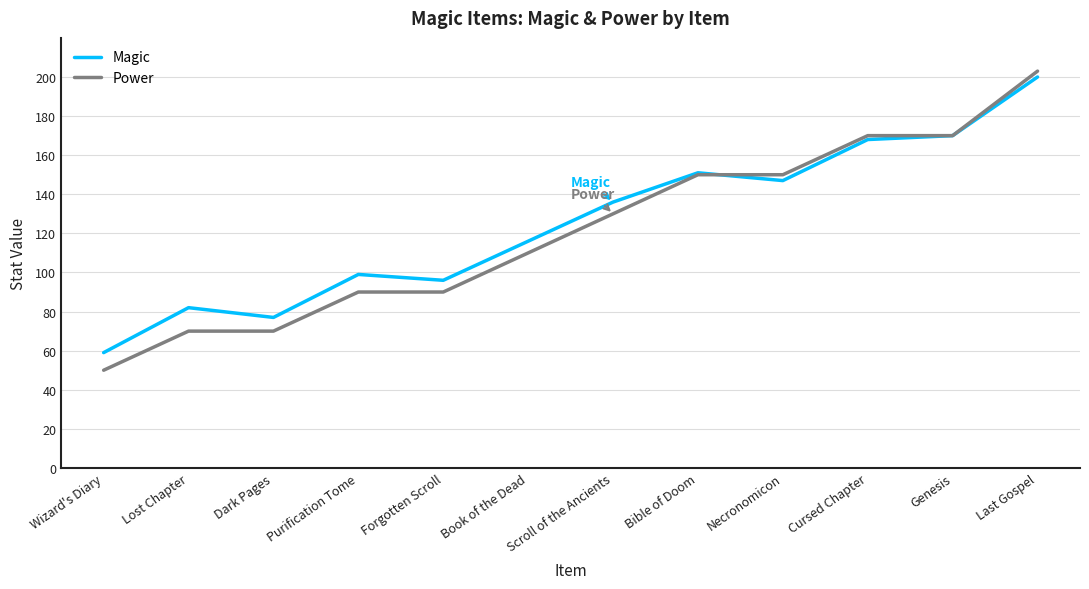

What are all the series names shown in the legend?

Magic, Power